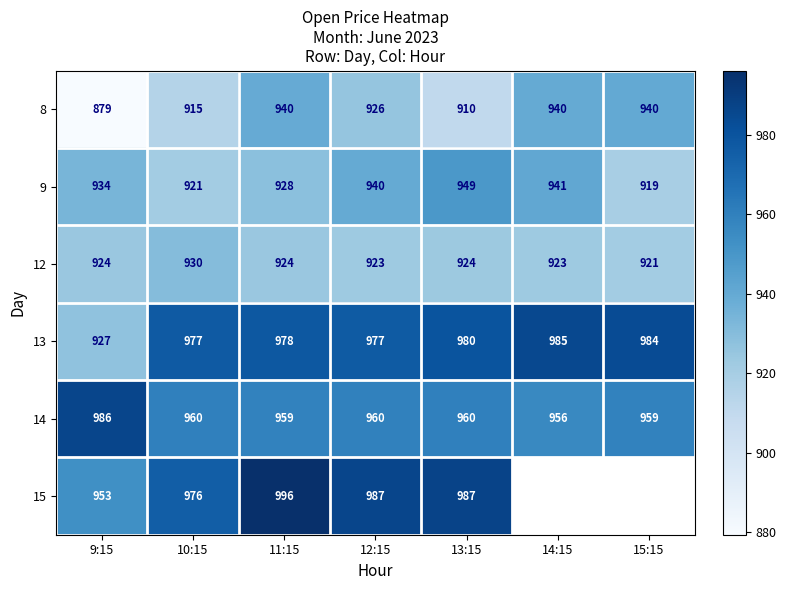

Which category has the lowest value in the 14 series?

14:15